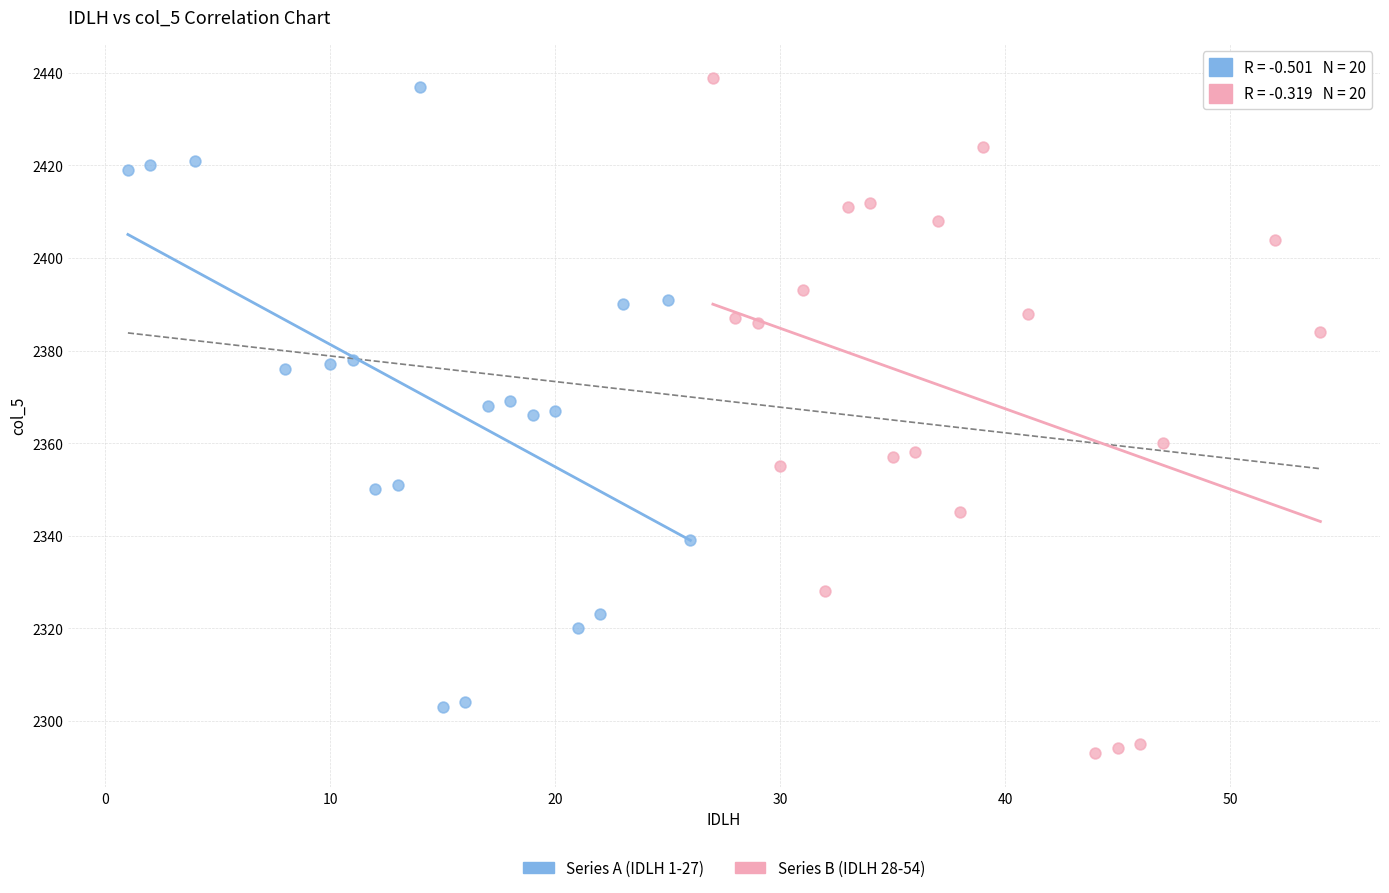

What are all the series names shown in the legend?

Series A (IDLH 1-27), Series B (IDLH 28-54)